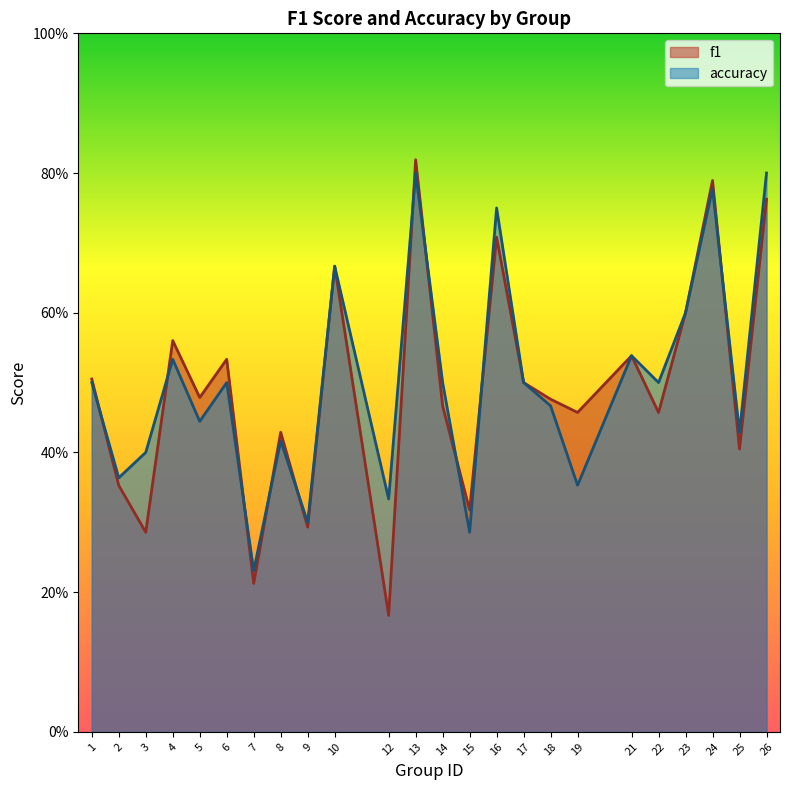

At 15, list the series in order from smallest to largest.

accuracy, f1